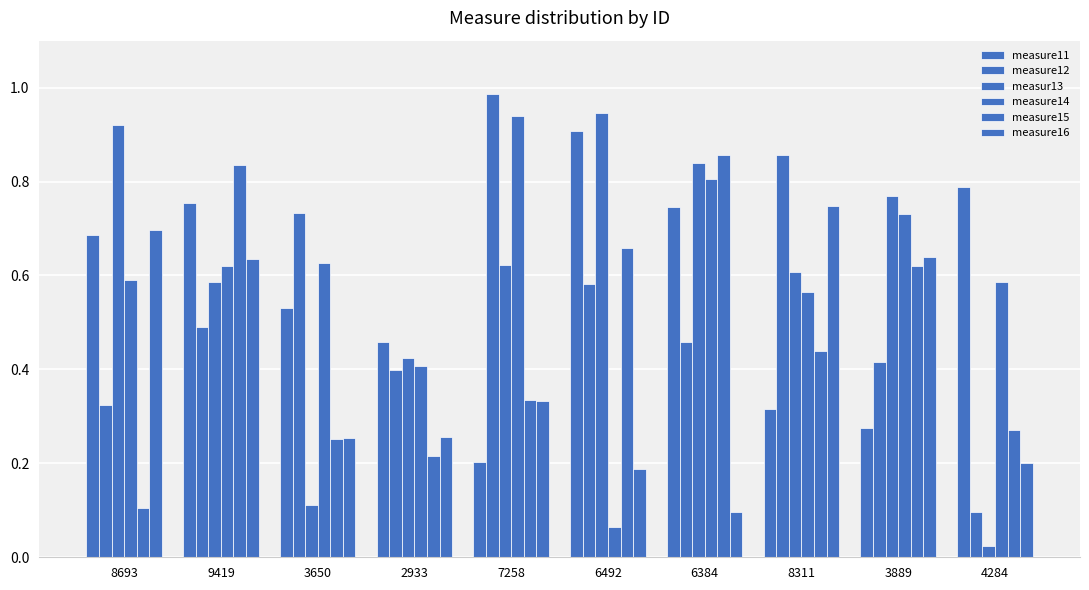

How many bars are there in total?

60